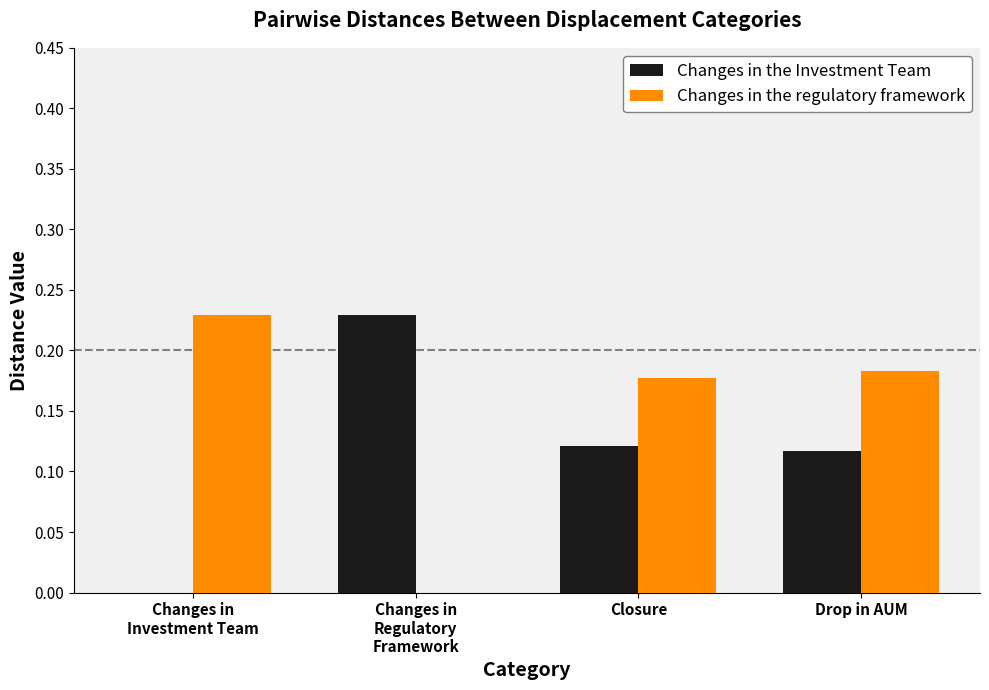

Is it true that Changes in the regulatory framework equals 0.3 at Drop in AUM?

False